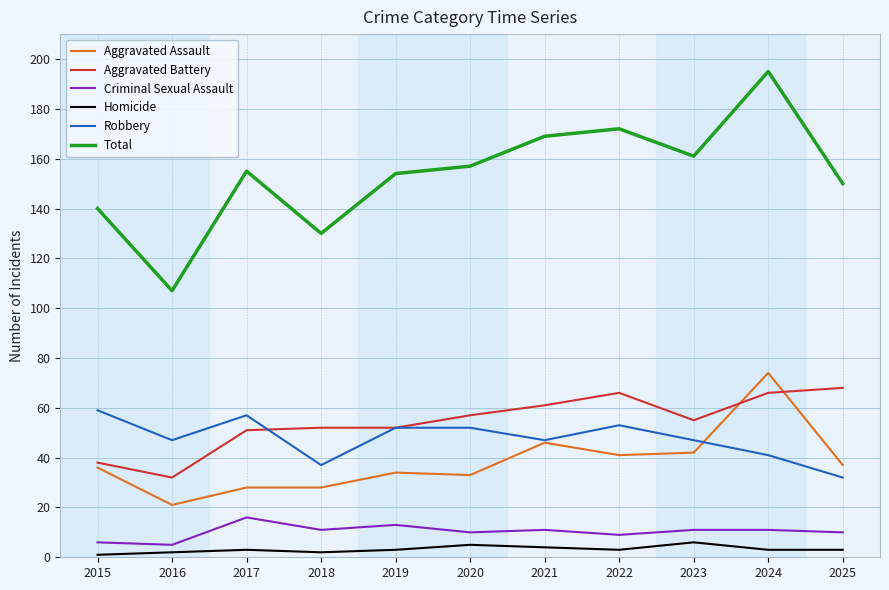

What is the difference between the second highest and second lowest values in the Total series?

42